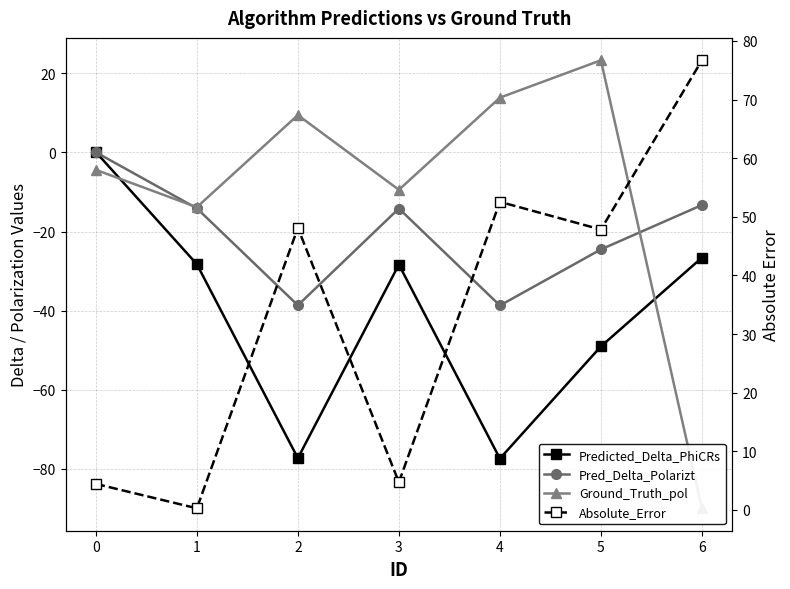

Reading left to right, extract all data points from this chart.

Predicted_Delta_PhiCRs: 0.1	-28.3	-77.3	-28.4	-77.4	-49.1	-26.6
Pred_Delta_Polarizt: 0.0	-14.1	-38.7	-14.2	-38.7	-24.5	-13.3
Ground_Truth_pol: -4.4	-13.8	9.4	-9.4	13.8	23.3	-90.0
Absolute_Error: 4.4	0.3	48.1	4.7	52.6	47.8	76.7